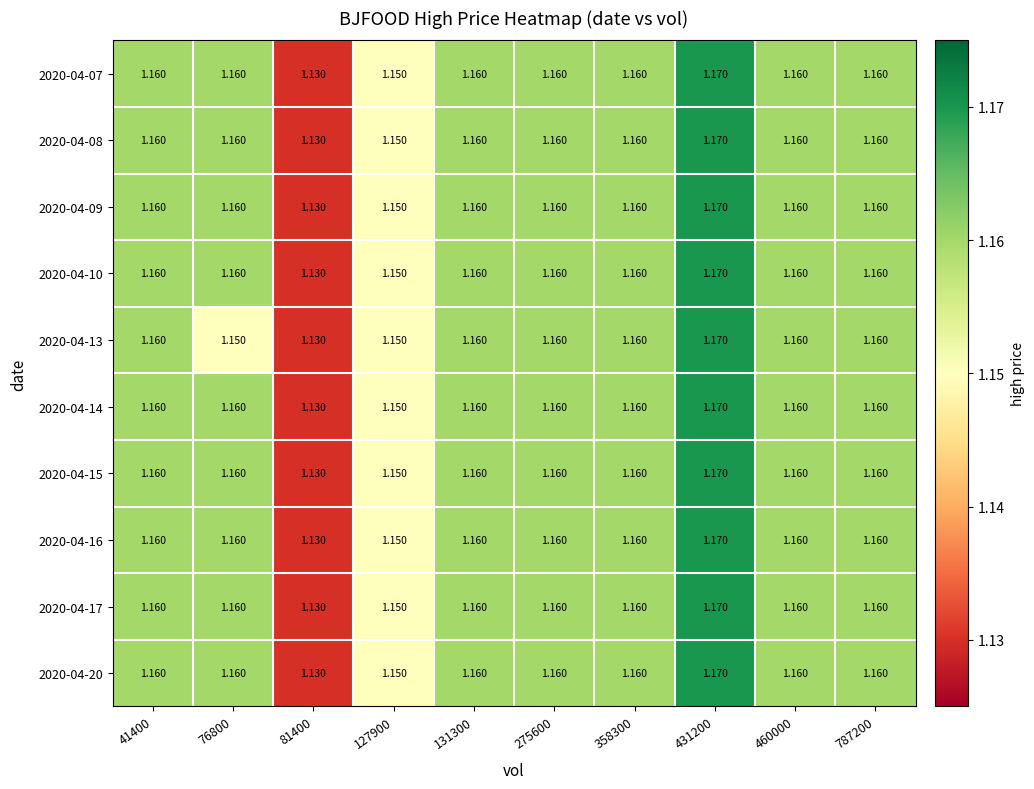

How many data points does each series have?

10